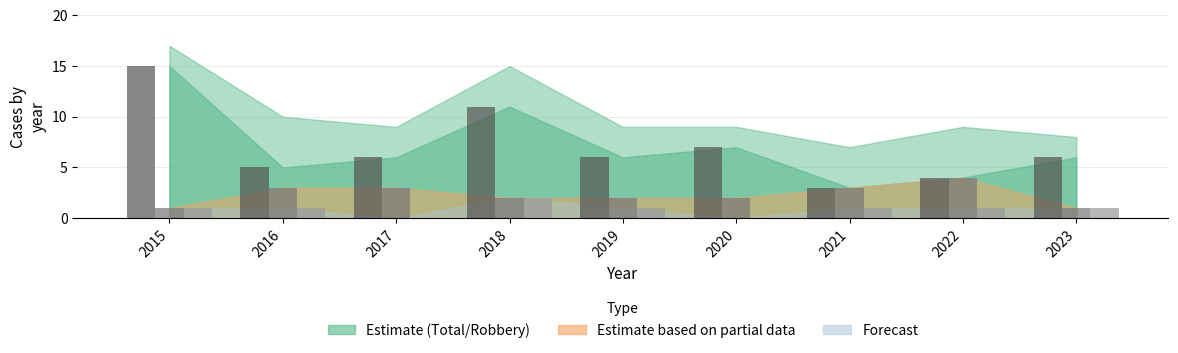

Which label corresponds to the largest value in the chart?

2015